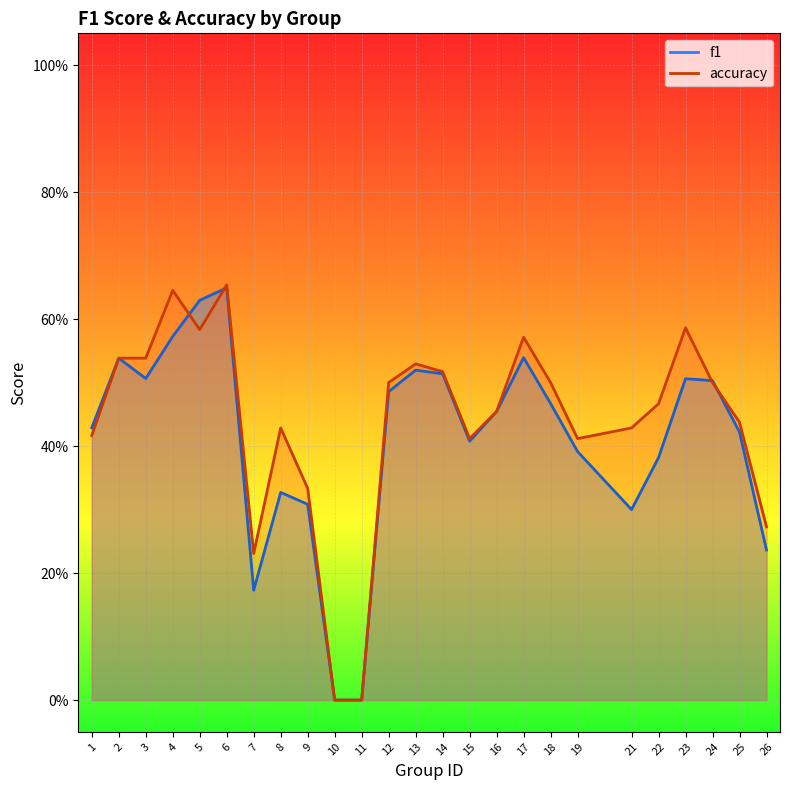

Rank the series by their maximum value, from highest to lowest.

accuracy, f1